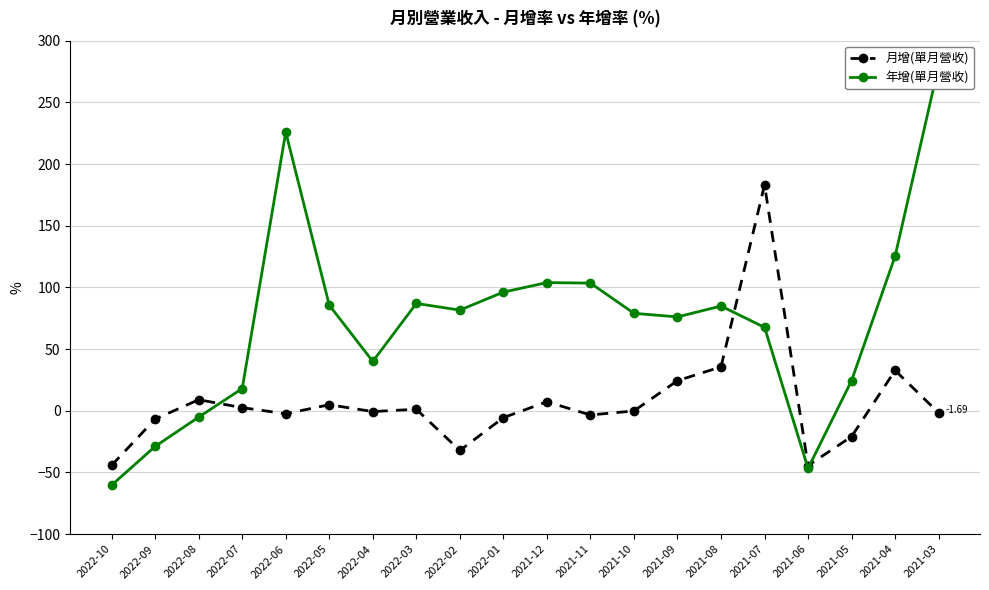

In 年增(單月營收), how many points are lower than both neighbors (excluding endpoints)?

4